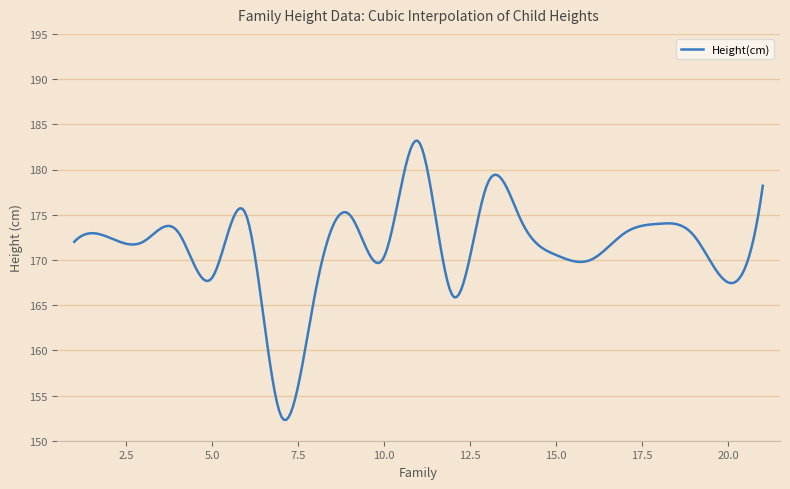

What is the greatest value displayed?

183.2